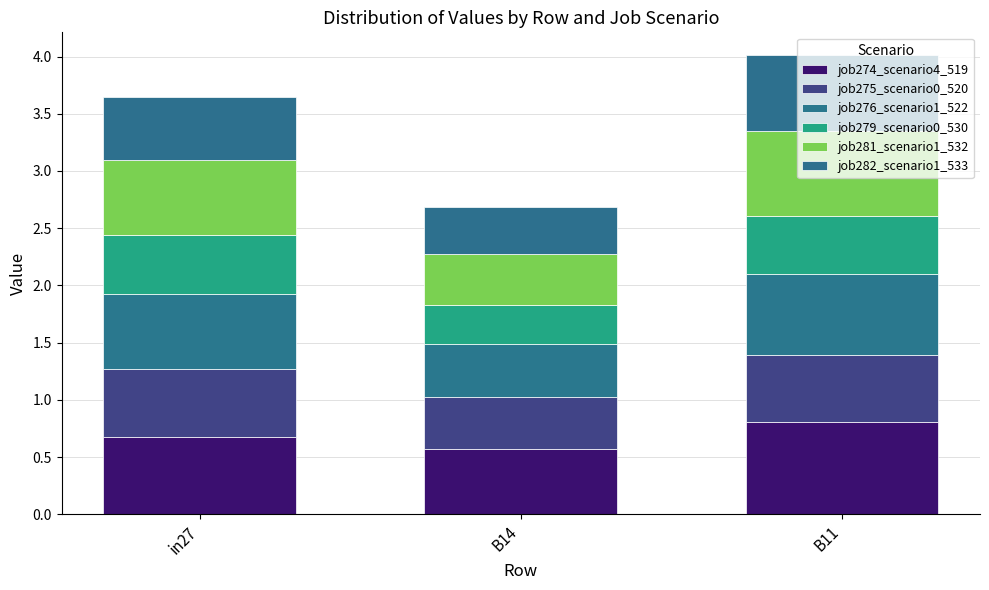

How many bars are there in total?

3